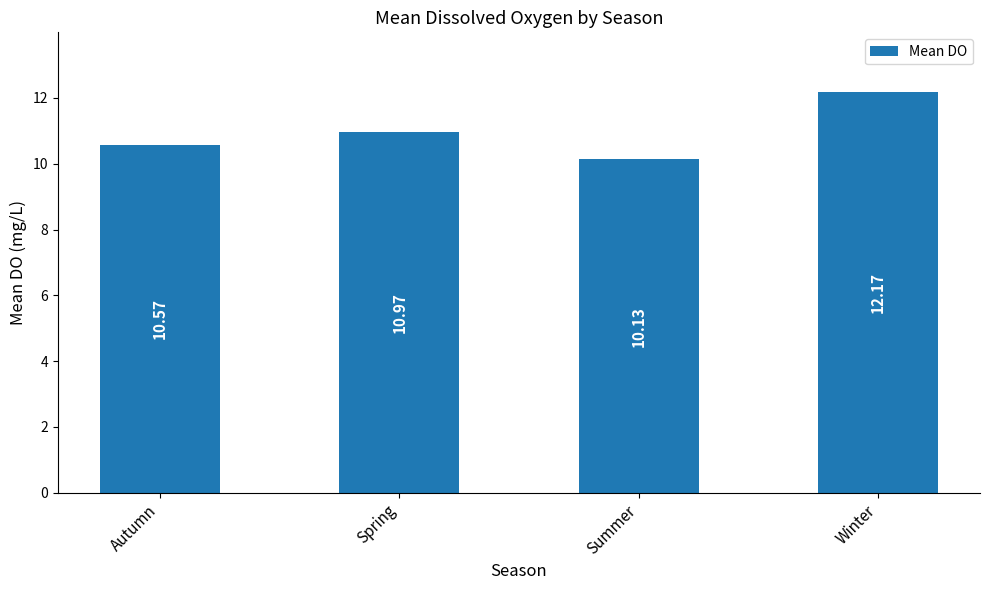

Reading left to right, extract all data points from this chart.

Autumn=10.6	Spring=11.0	Summer=10.1	Winter=12.2